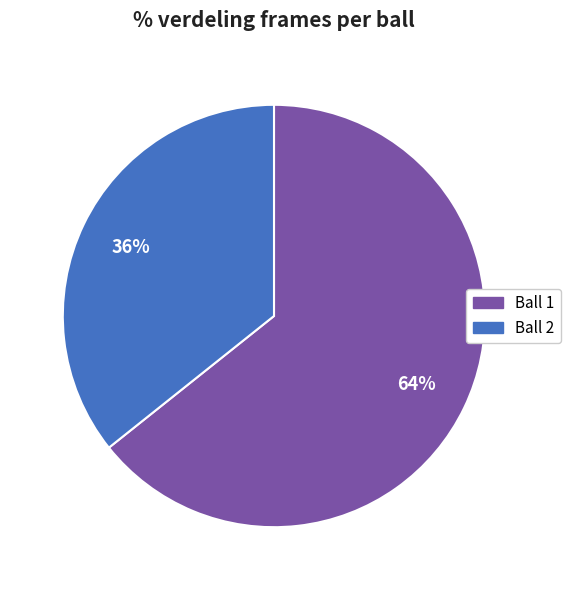

To the nearest percent, what portion does Ball 2 represent?

36%